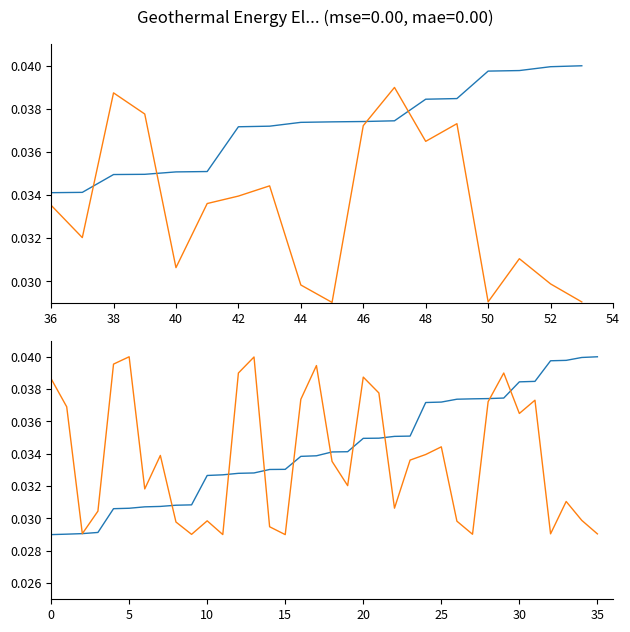

True or false: x has more than 1 points higher than both neighbors.

False